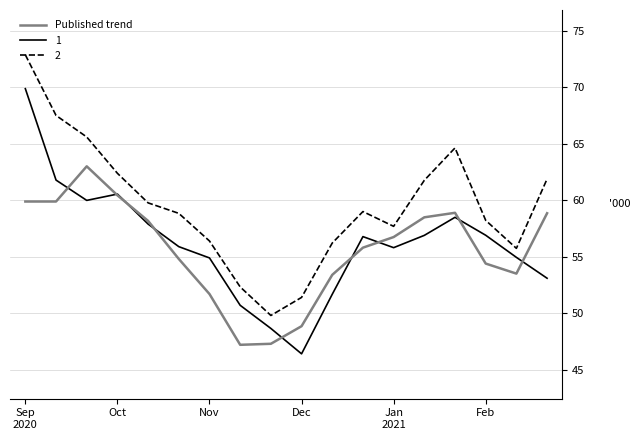

What is the maximum value shown in the chart?

72.9